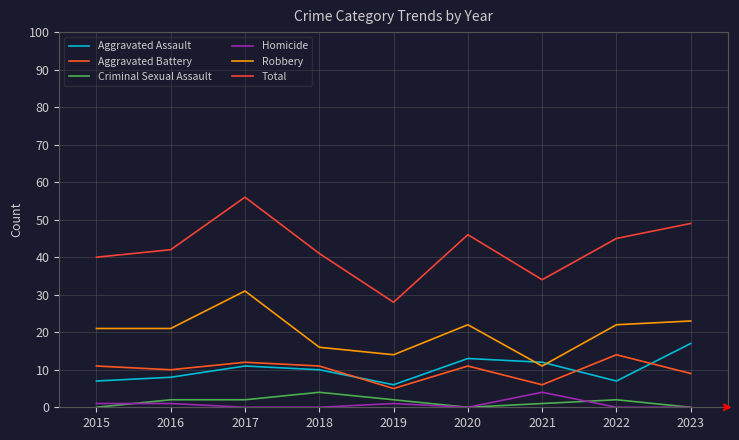

Rank the series by their maximum value, from lowest to highest.

Criminal Sexual Assault, Homicide, Aggravated Battery, Aggravated Assault, Robbery, Total